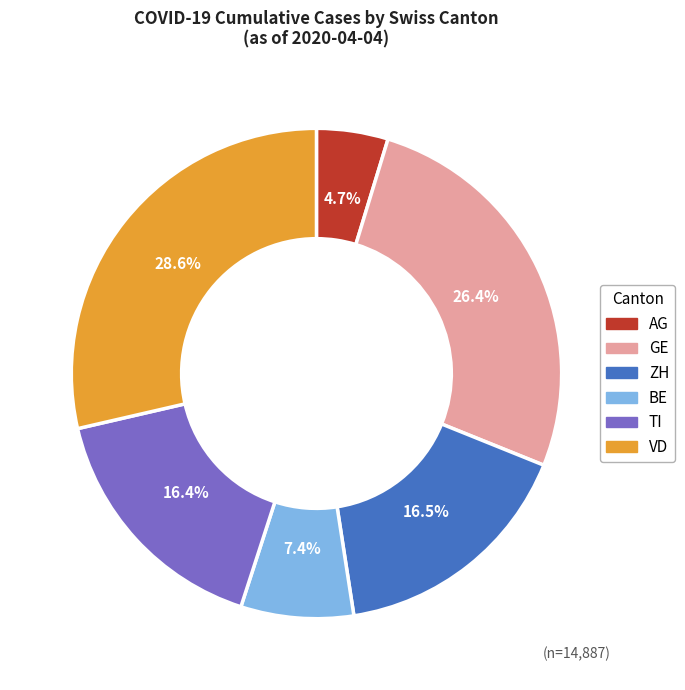

Is there any slice that represents more than half of the pie?

No